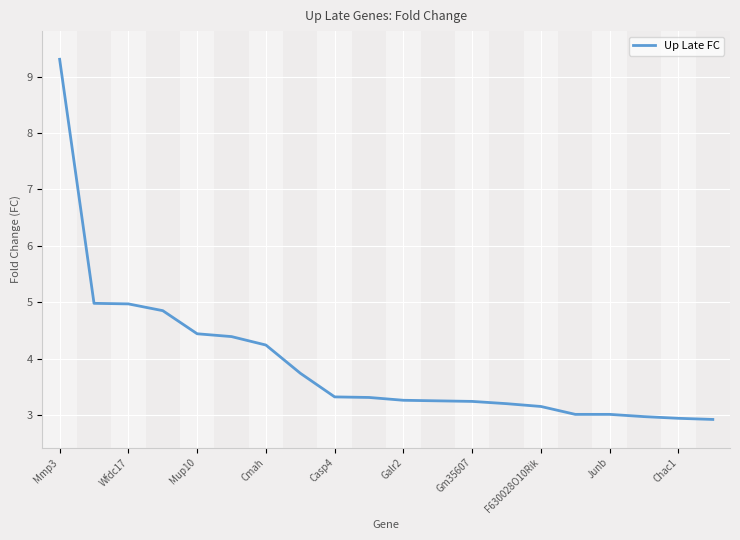

Does the chart have visible grid lines?

Yes